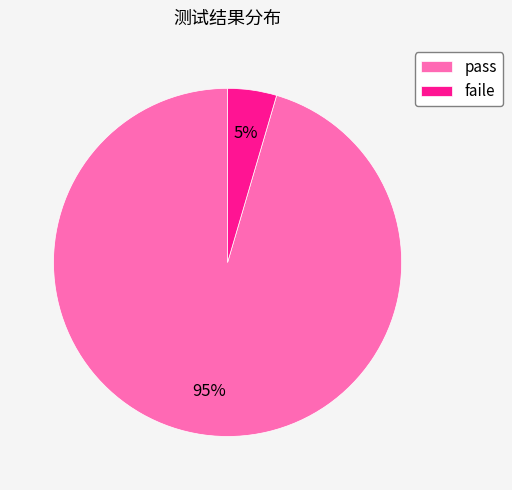

To the nearest percent, what portion does faile represent?

5%